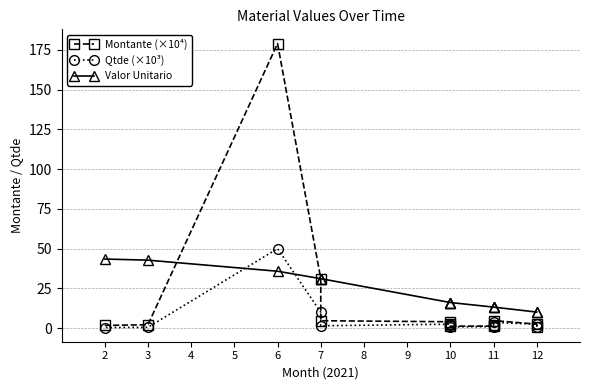

Which series has the largest total across all categories?

Valor Unitario